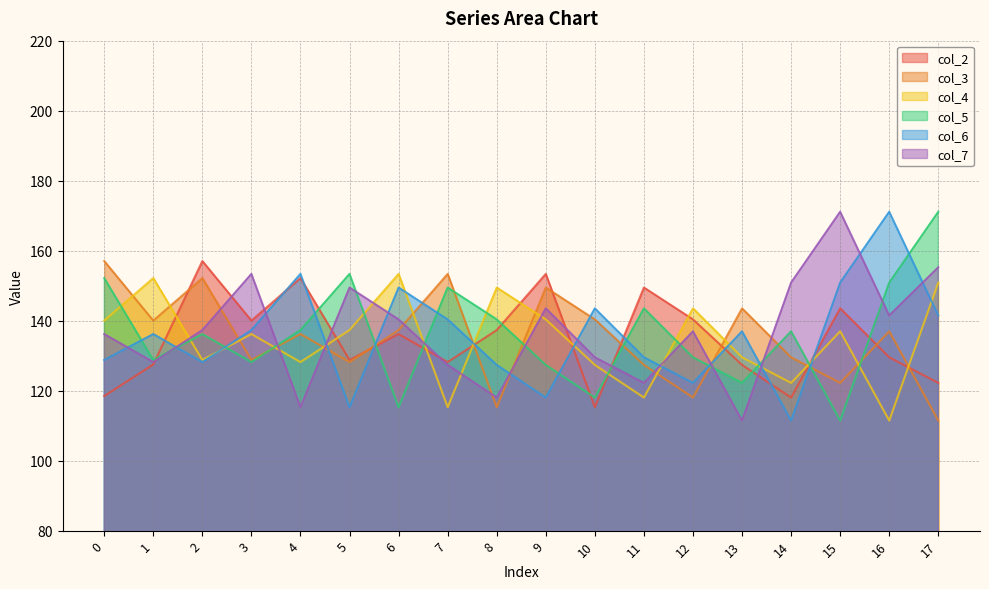

What is the sum of the col_7 values at 10 and 11?

251.7